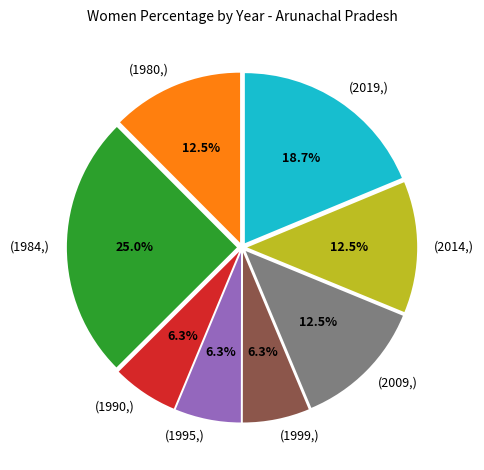

Does any single category account for the majority?

No